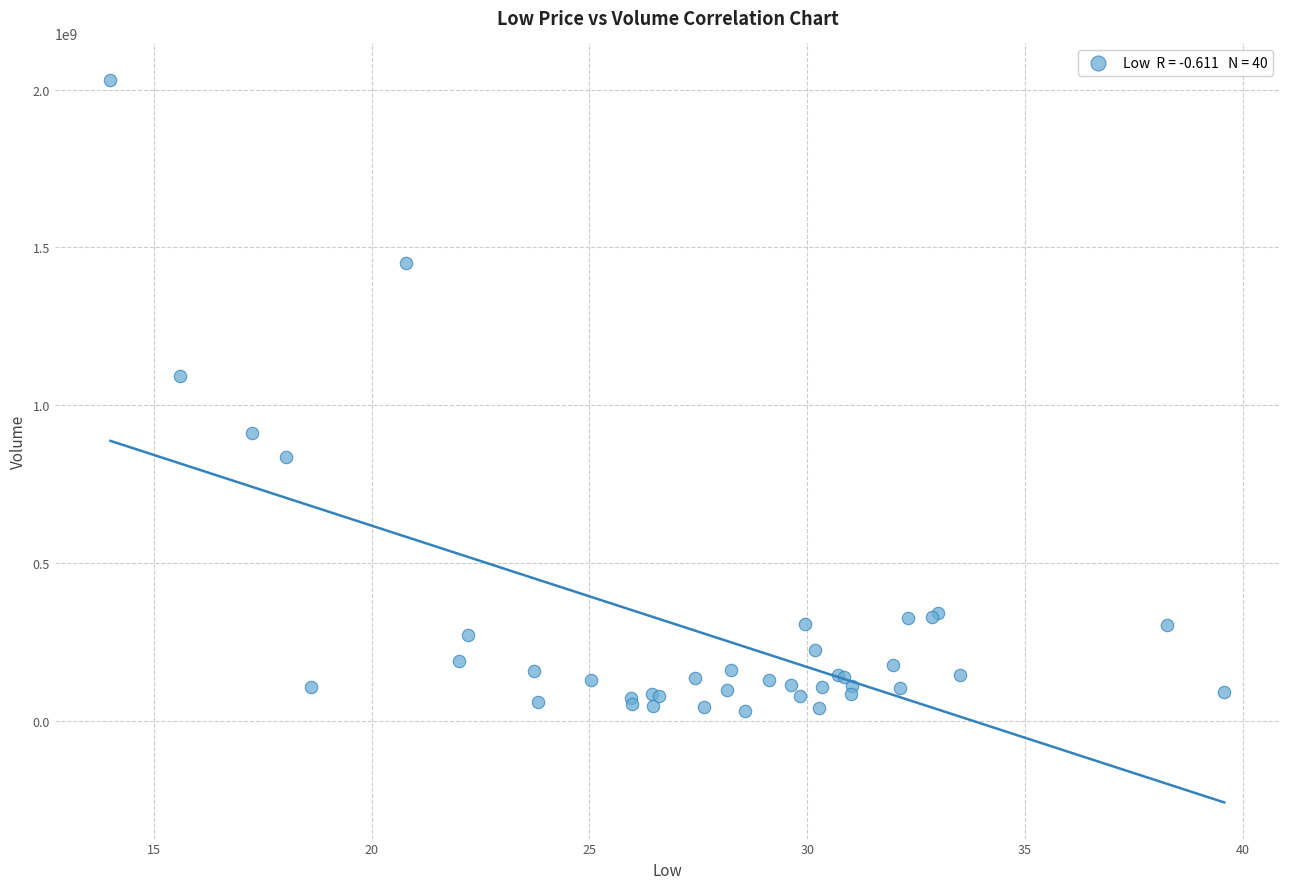

What Y value in the scatter plot is closest to 1030947196?

1093196424.0